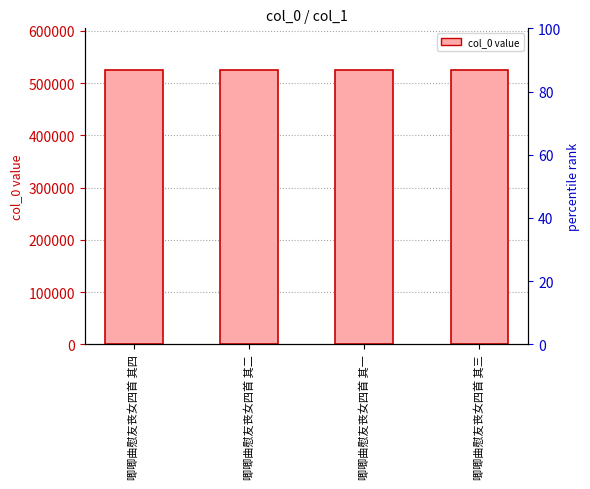

Reading left to right, what are all the values shown in this chart?

唧唧曲慰友丧女四首 其四=525726	唧唧曲慰友丧女四首 其二=525724	唧唧曲慰友丧女四首 其一=525723	唧唧曲慰友丧女四首 其三=525725